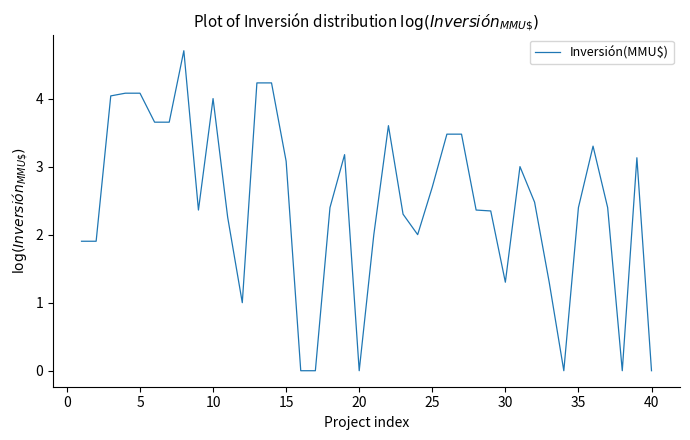

Does the chart have visible grid lines?

No